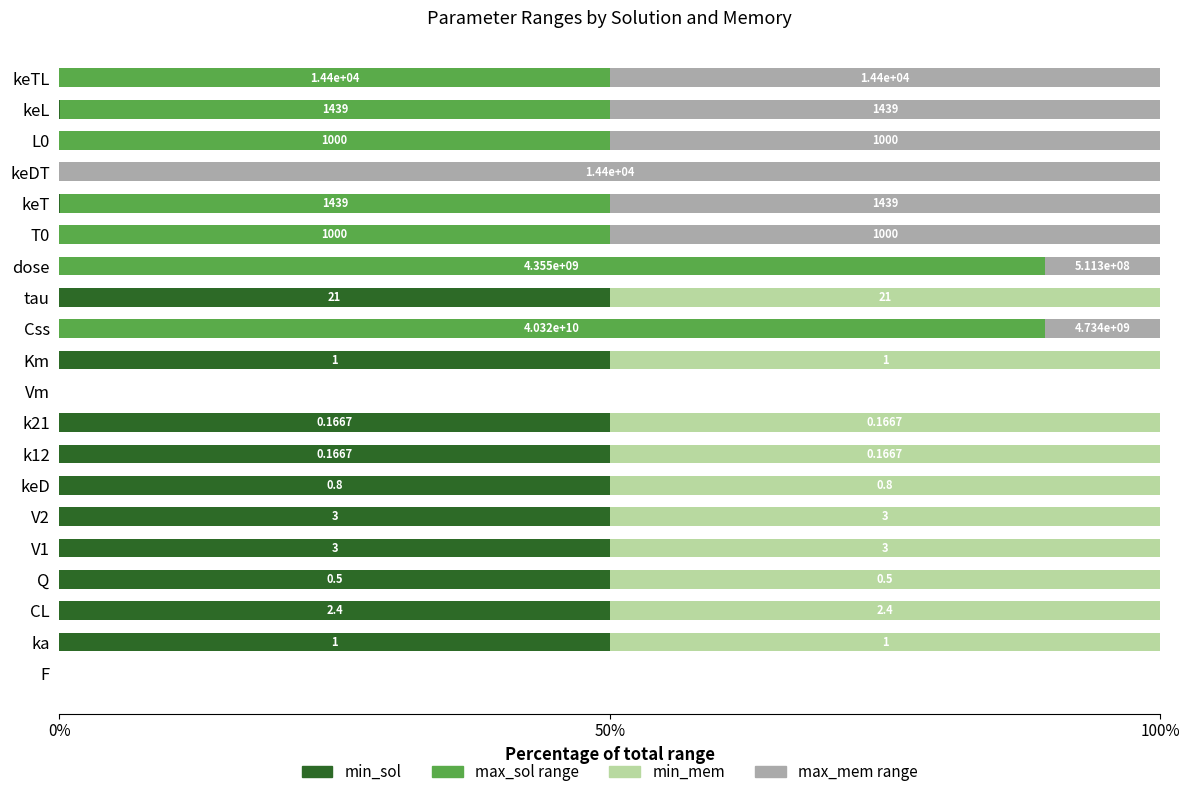

What are all the series names shown in the legend?

min_sol, max_sol range, min_mem, max_mem range